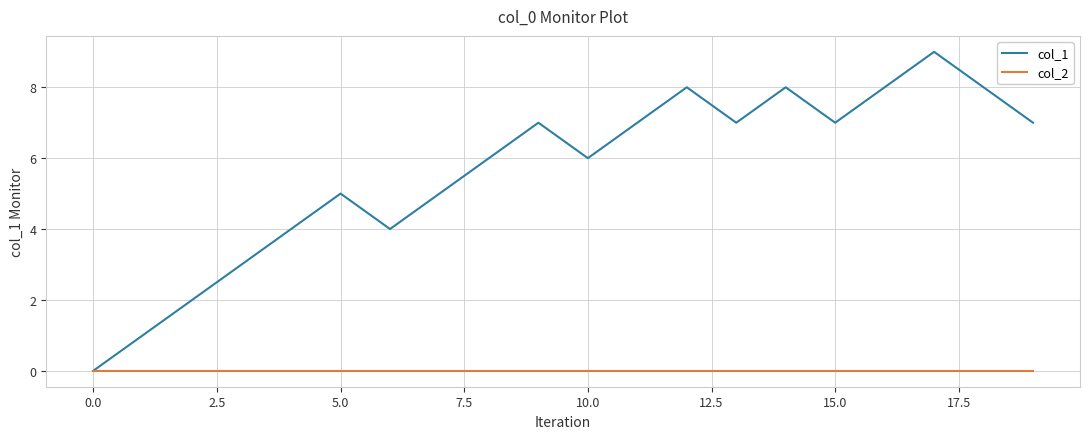

List the series in order of their overall mean, lowest first.

col_2, col_1